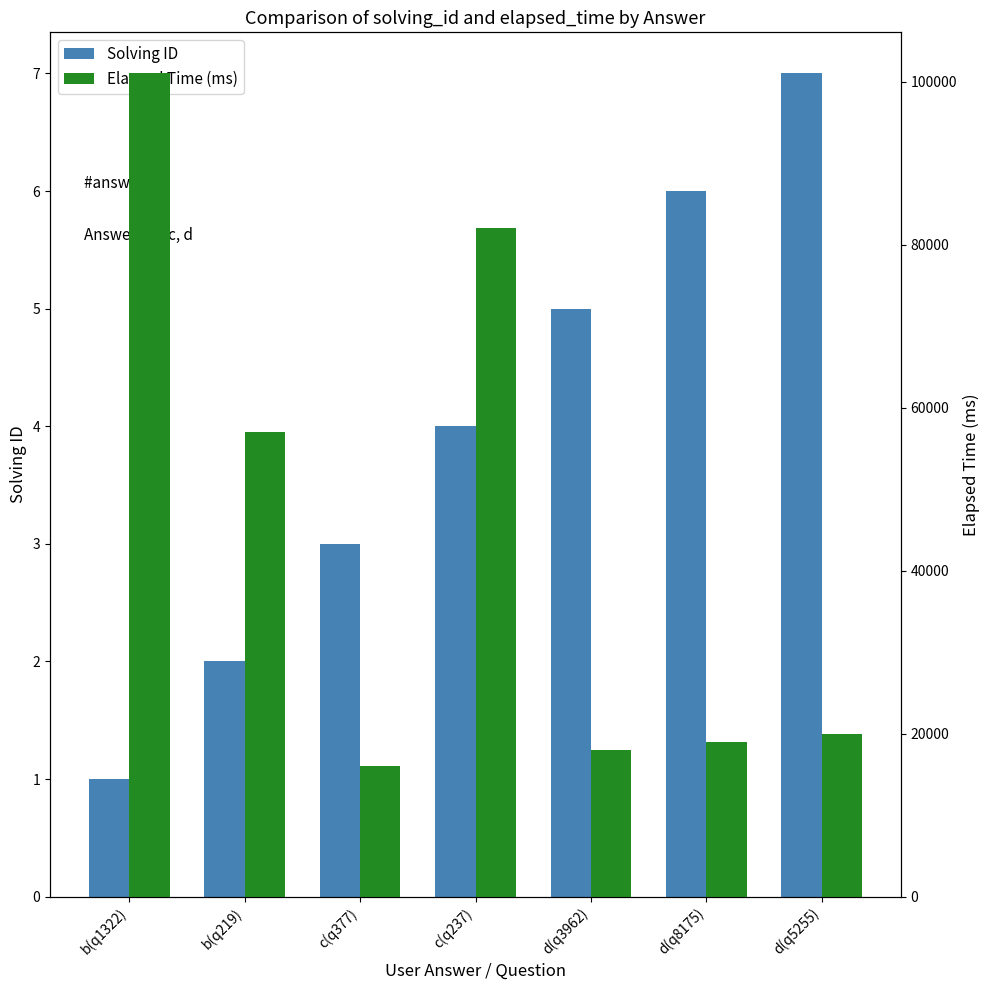

What is the minimum value shown in the chart?

1